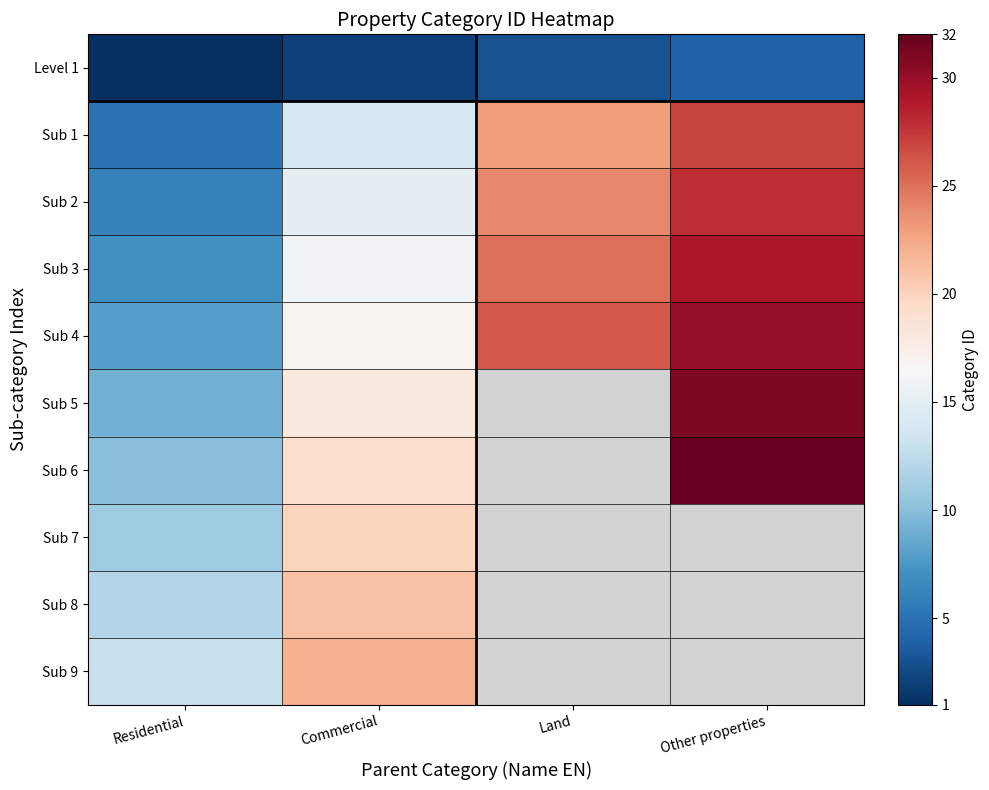

Which category has the highest value in the Level 1 series?

Other properties